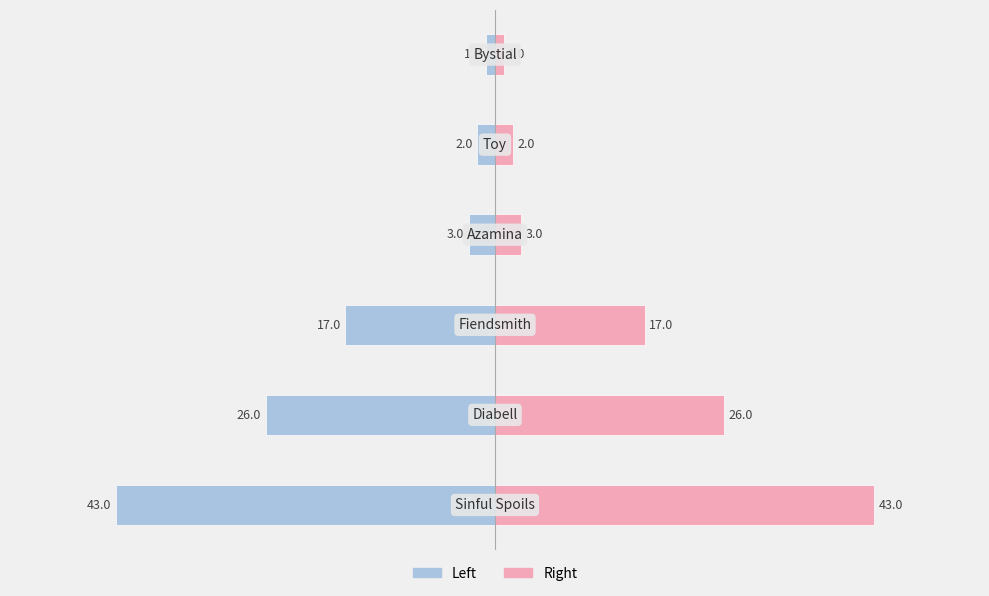

At how many categories does at least one series exceed -24?

6